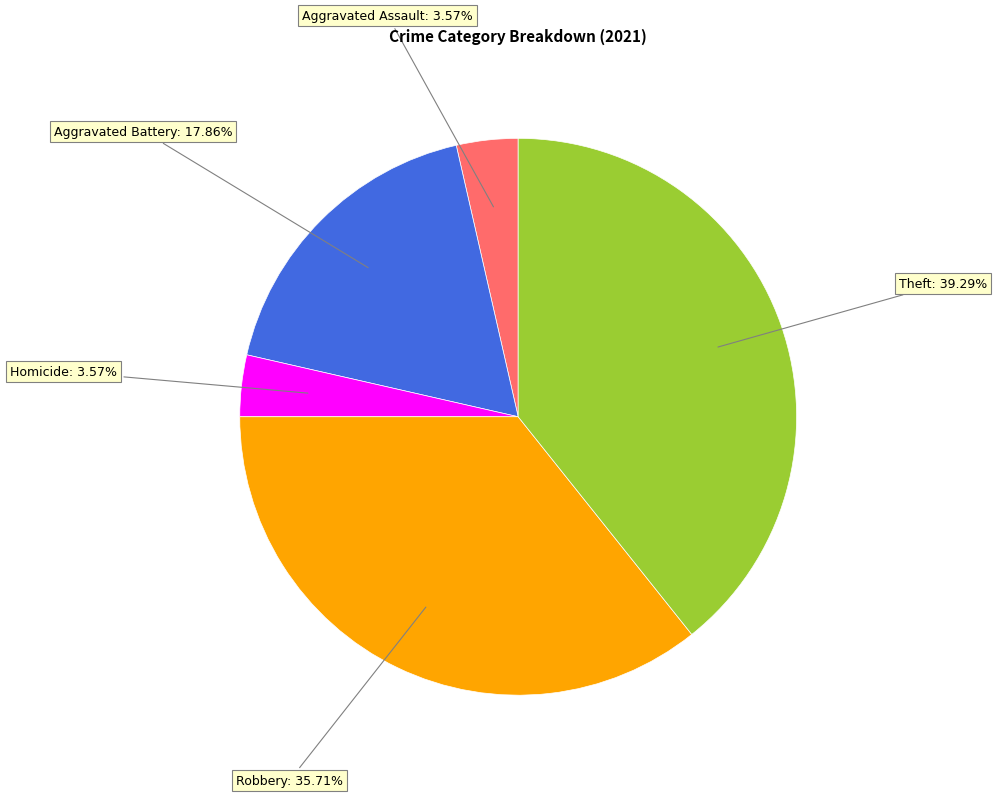

Does any single category account for the majority?

No